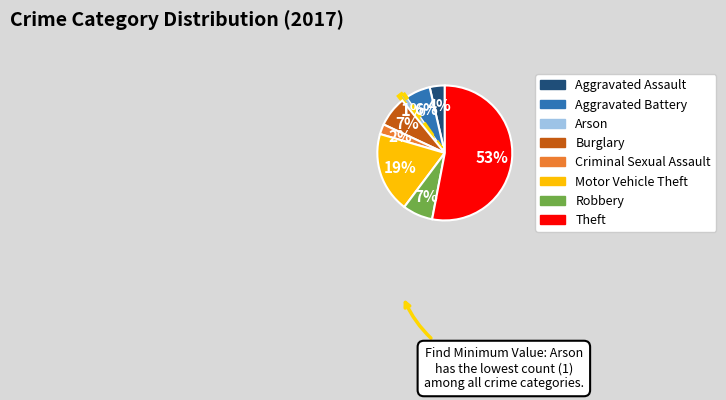

To the nearest percent, what percentage of the pie is Arson?

1%